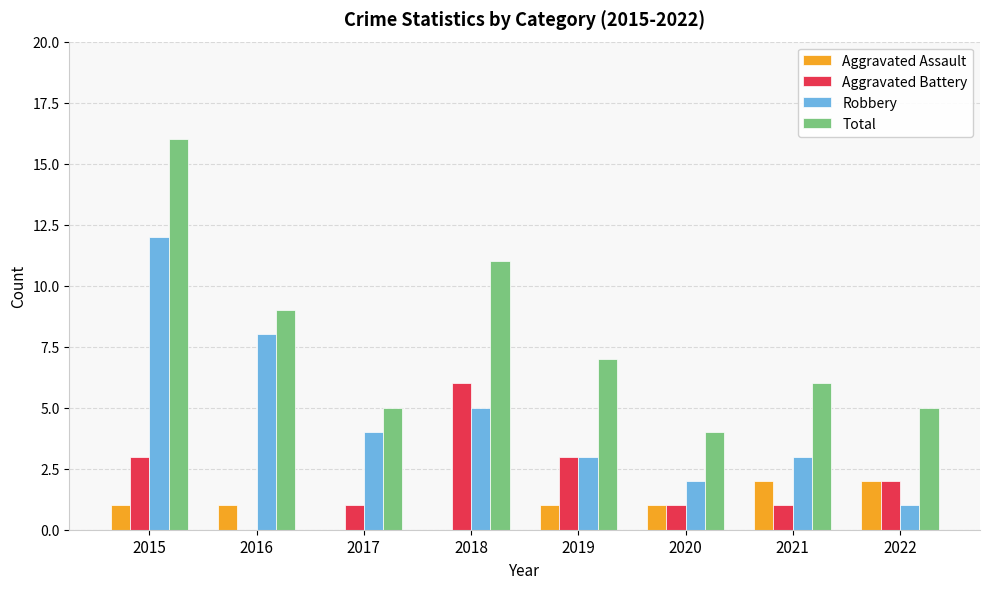

Between 2016 and 2018, which series saw the biggest shift?

Aggravated Battery